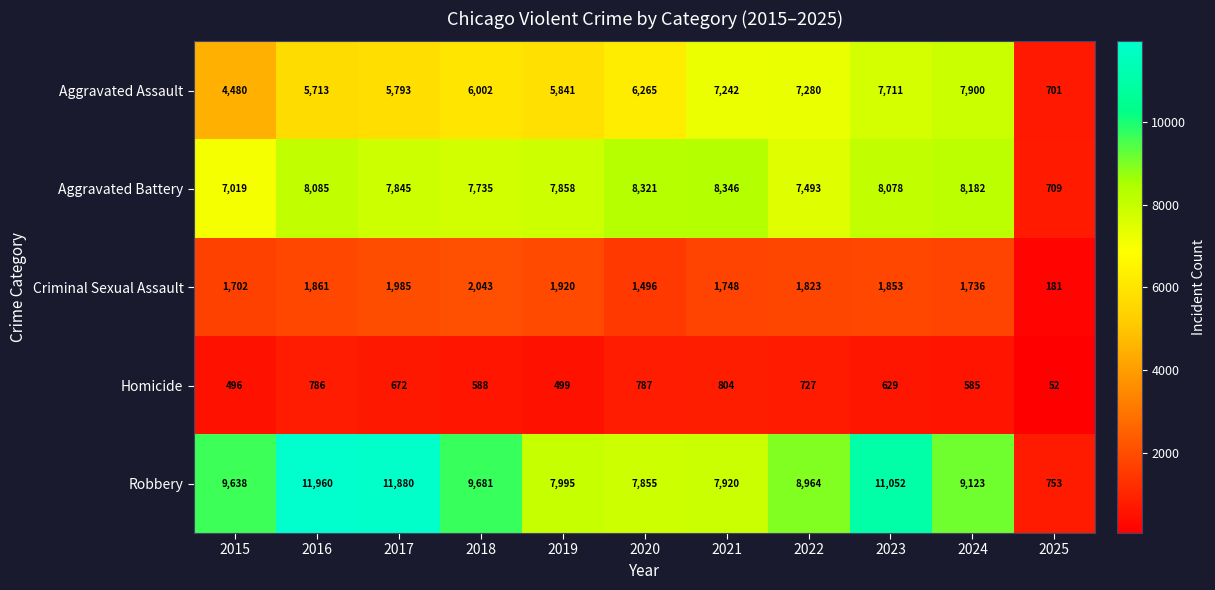

Which series has the largest total across all categories?

Robbery